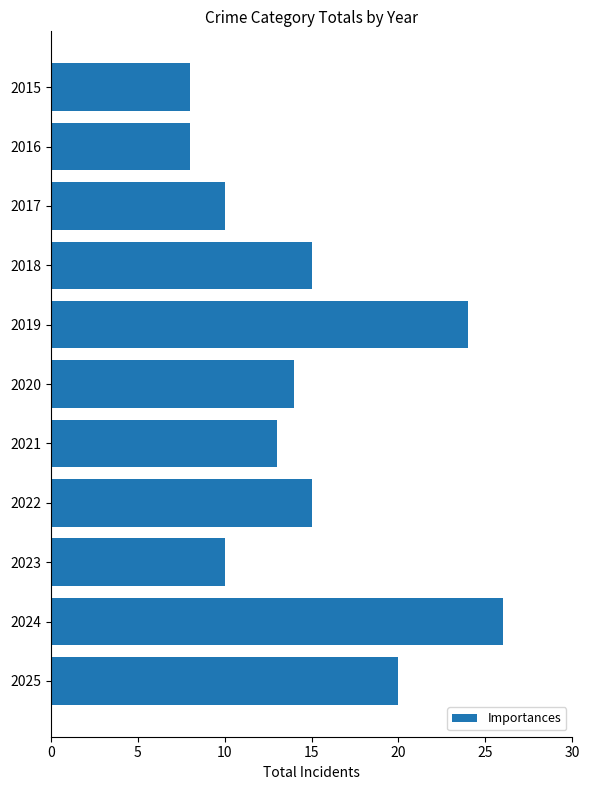

What is the smallest value displayed?

8